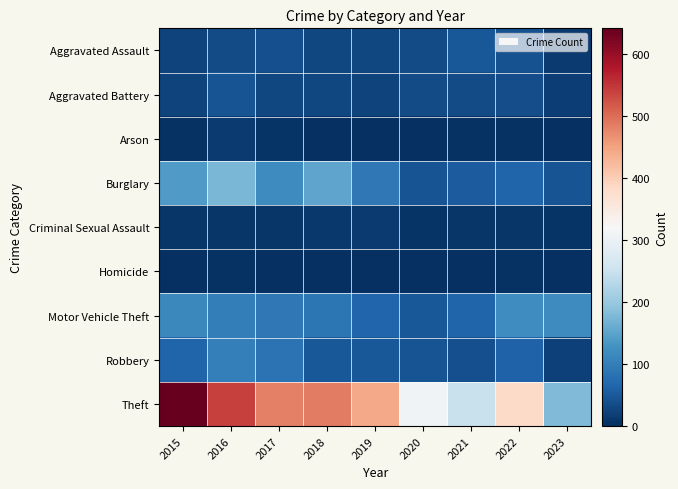

What is the difference between the highest and lowest values at 2015?

641